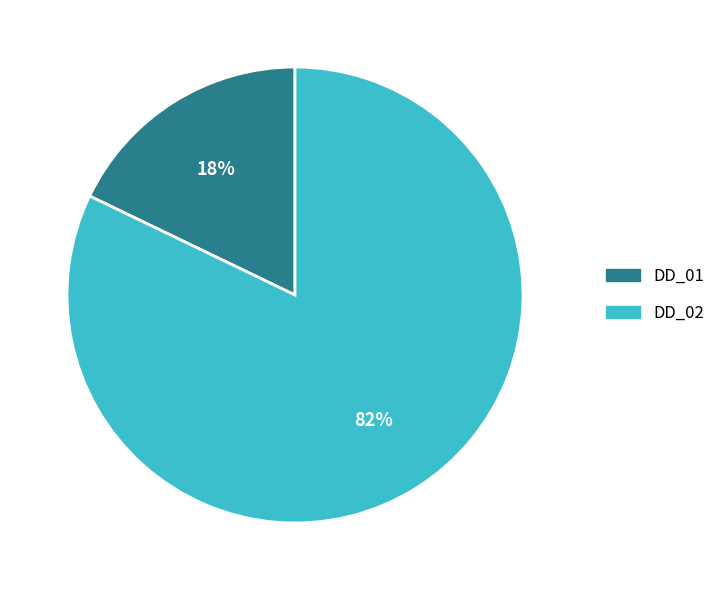

Rank the categories by value from lowest to highest.

DD_01, DD_02